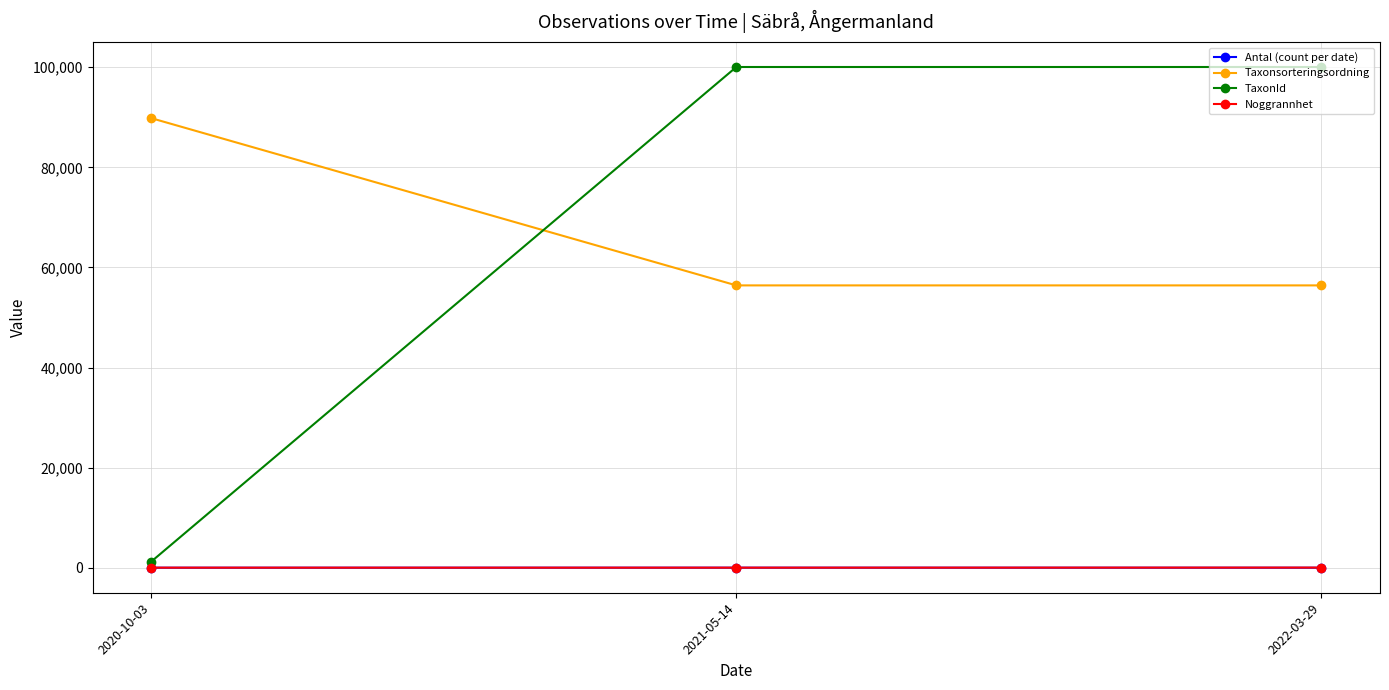

What is the lowest value of the Taxonsorteringsordning series?

56411